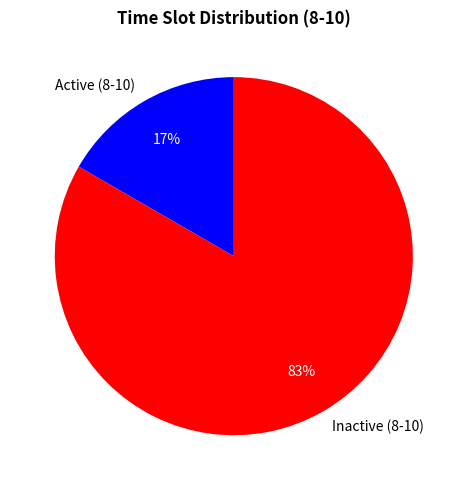

To the nearest percent, what portion does Inactive (8-10) represent?

83%